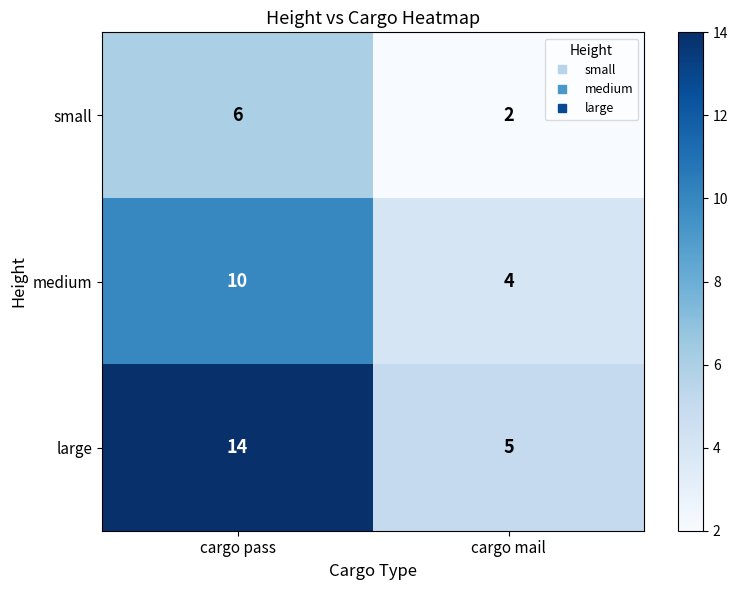

What is the maximum value shown in the chart?

14